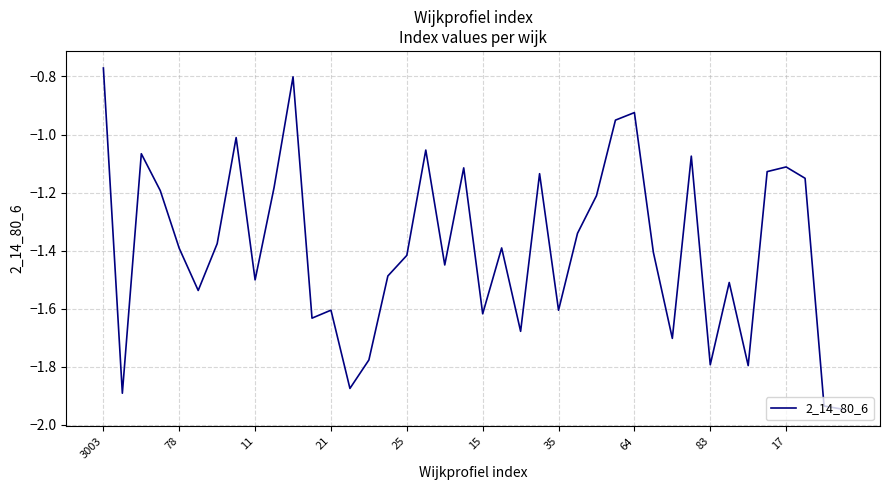

What is the difference between the maximum and minimum values?

1.2